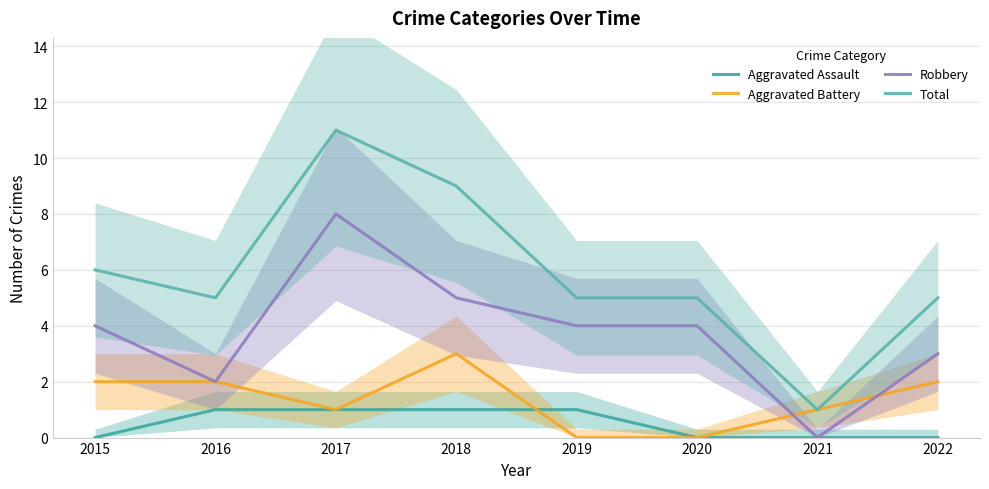

Reading right to left, extract all data points from this chart.

Aggravated Assault: 0	0	0	1	1	1	1	0
Aggravated Battery: 2	1	0	0	3	1	2	2
Robbery: 3	0	4	4	5	8	2	4
Total: 5	1	5	5	9	11	5	6